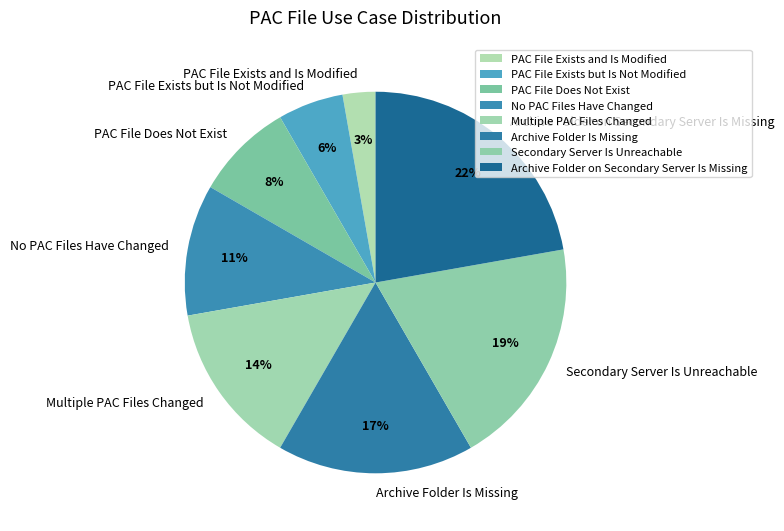

What is the largest slice in the pie chart?

Archive Folder on Secondary Server Is Missing